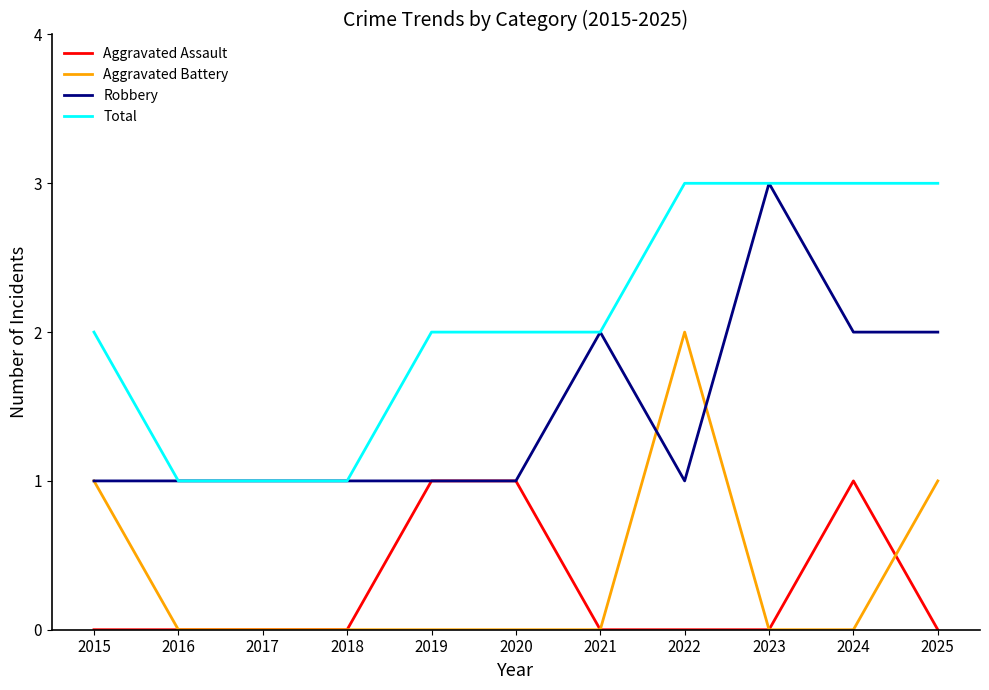

Is the value of Aggravated Assault at 2020 greater than the value of Robbery at 2023?

No